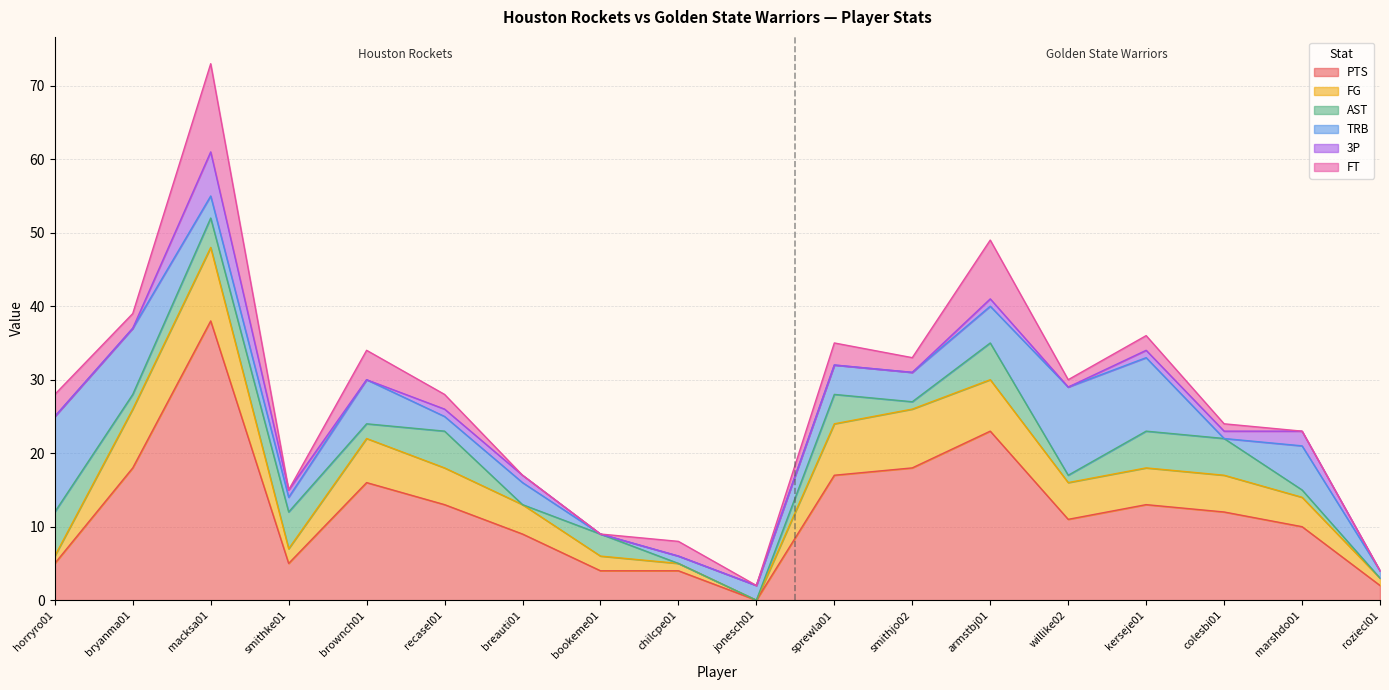

Reading left to right, transcribe all the data shown in this chart.

PTS: horryro01=5	bryanma01=18	macksa01=38	smithke01=5	brownch01=16	recasel01=13	breauti01=9	bookeme01=4	chilcpe01=4	jonesch01=0	sprewla01=17	smithjo02=18	armstbj01=23	willike02=11	kerseje01=13	colesbi01=12	marshdo01=10	roziecl01=2
FG: horryro01=1	bryanma01=8	macksa01=10	smithke01=2	brownch01=6	recasel01=5	breauti01=4	bookeme01=2	chilcpe01=1	jonesch01=0	sprewla01=7	smithjo02=8	armstbj01=7	willike02=5	kerseje01=5	colesbi01=5	marshdo01=4	roziecl01=1
AST: horryro01=6	bryanma01=2	macksa01=4	smithke01=5	brownch01=2	recasel01=5	breauti01=0	bookeme01=3	chilcpe01=0	jonesch01=0	sprewla01=4	smithjo02=1	armstbj01=5	willike02=1	kerseje01=5	colesbi01=5	marshdo01=1	roziecl01=0
TRB: horryro01=13	bryanma01=9	macksa01=3	smithke01=2	brownch01=6	recasel01=2	breauti01=3	bookeme01=0	chilcpe01=1	jonesch01=2	sprewla01=4	smithjo02=4	armstbj01=5	willike02=12	kerseje01=10	colesbi01=0	marshdo01=6	roziecl01=1
3P: horryro01=0	bryanma01=0	macksa01=6	smithke01=1	brownch01=0	recasel01=1	breauti01=1	bookeme01=0	chilcpe01=0	jonesch01=0	sprewla01=0	smithjo02=0	armstbj01=1	willike02=0	kerseje01=1	colesbi01=1	marshdo01=2	roziecl01=0
FT: horryro01=3	bryanma01=2	macksa01=12	smithke01=0	brownch01=4	recasel01=2	breauti01=0	bookeme01=0	chilcpe01=2	jonesch01=0	sprewla01=3	smithjo02=2	armstbj01=8	willike02=1	kerseje01=2	colesbi01=1	marshdo01=0	roziecl01=0